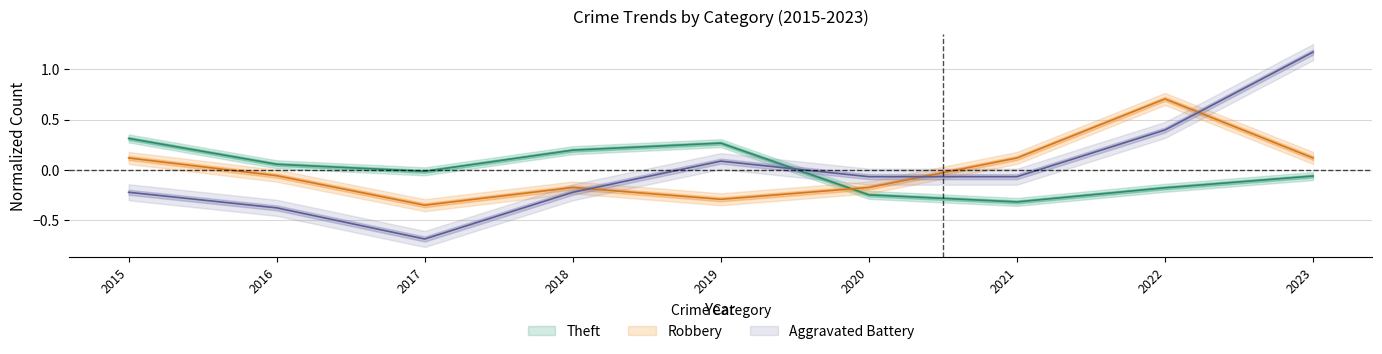

The Aggravated Battery series shows -0.1 at 2018. True or false?

False